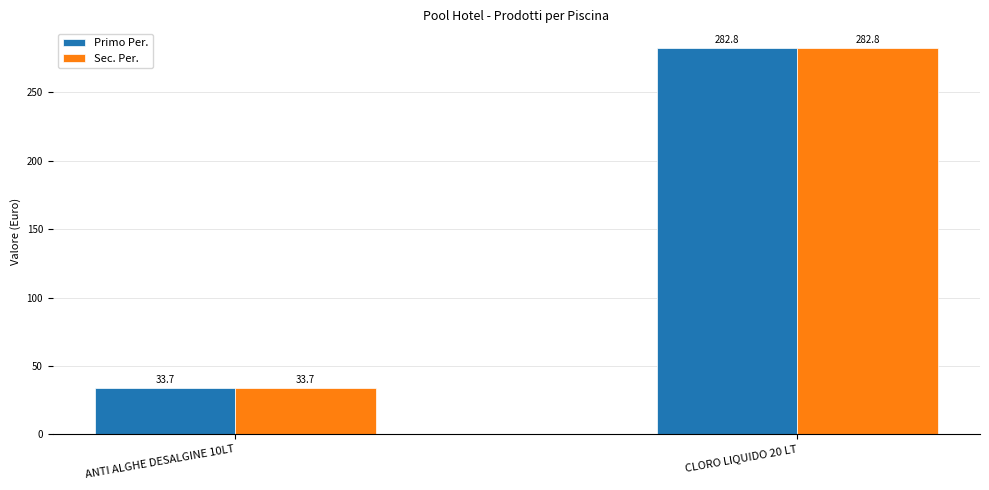

The Primo Per. series shows 70.3 at CLORO LIQUIDO 20 LT. True or false?

False